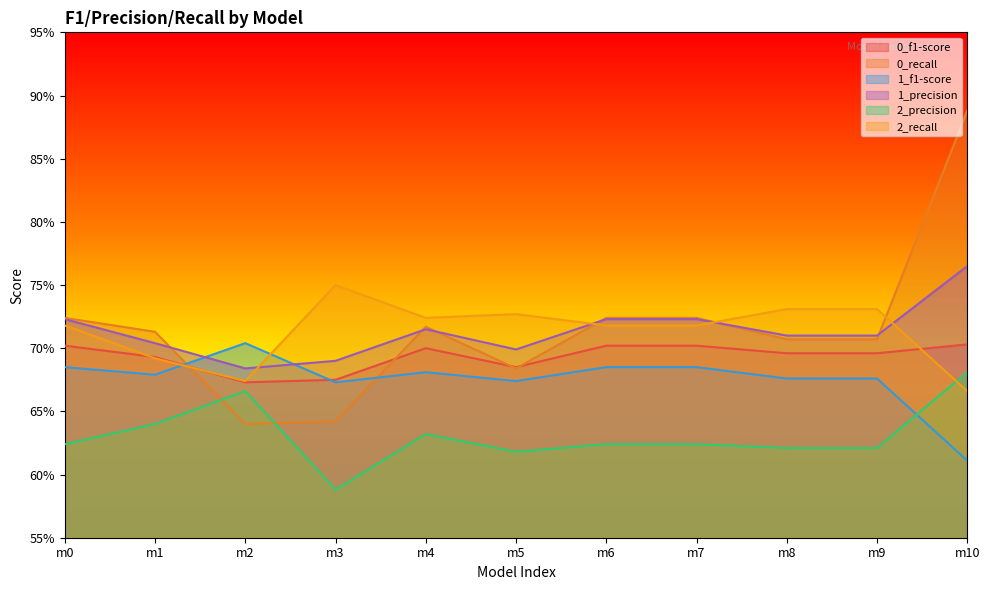

How many lines are shown in the chart?

6